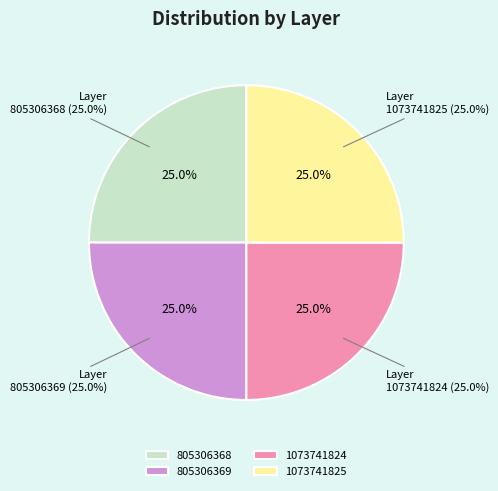

Which category has the smallest portion of the pie?

805306368